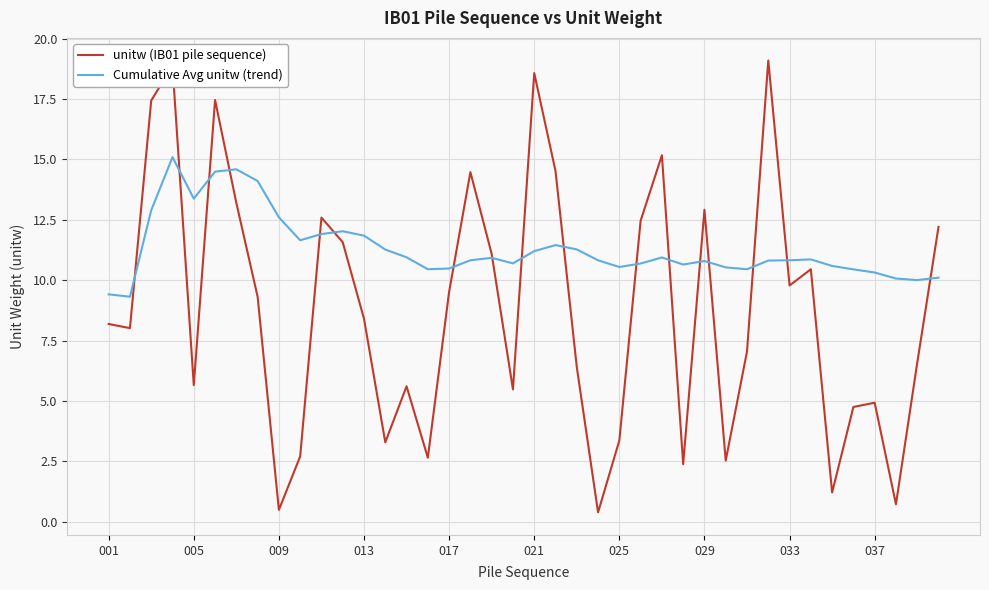

Which series has the largest total across all categories?

Cumulative Avg unitw (trend)